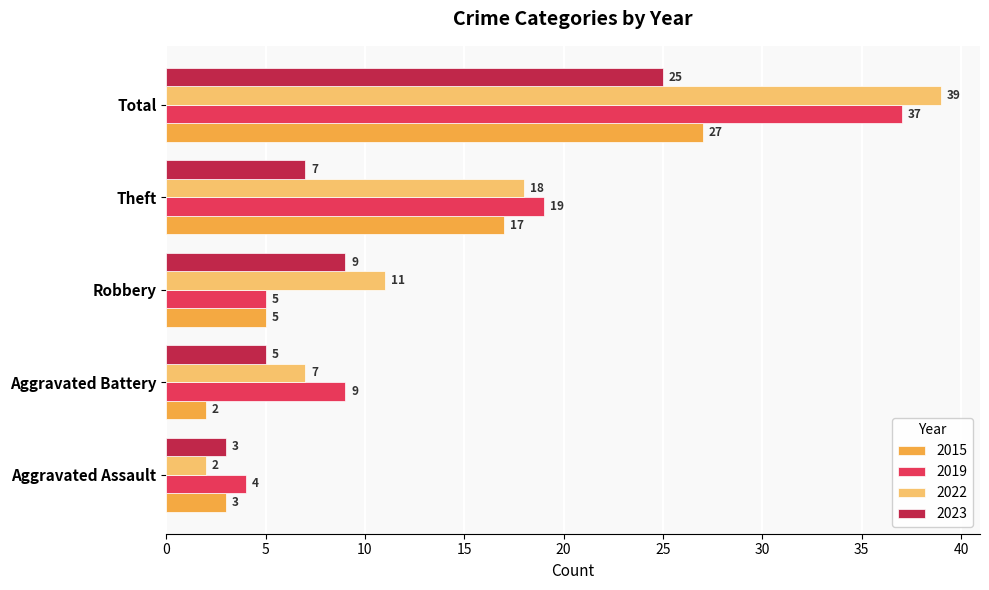

How many 2022 values are between 7 and 18?

3